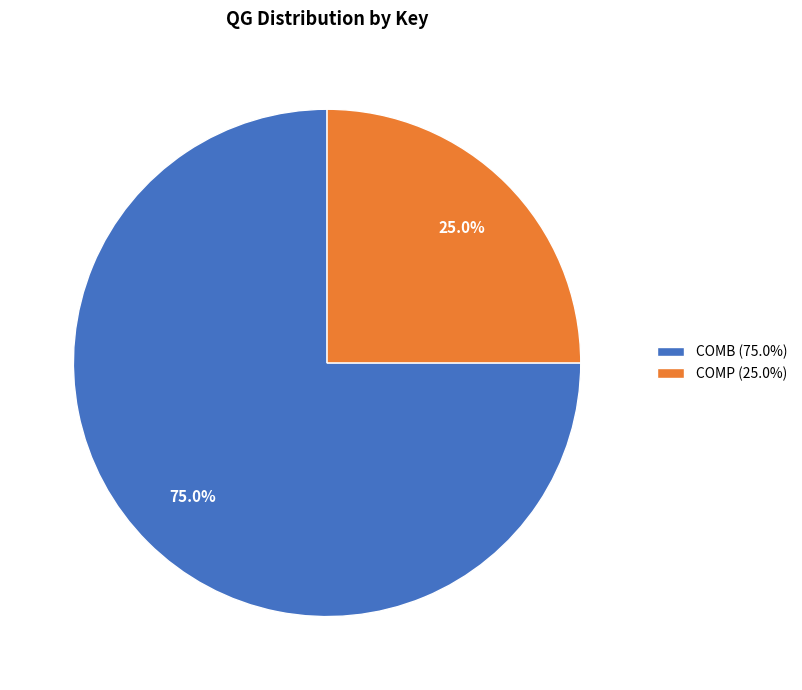

Count the number of slices in the pie.

2